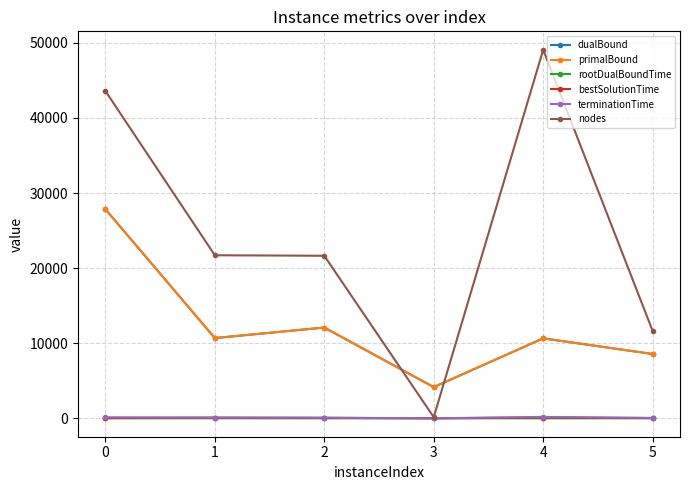

True or false: dualBound has more than 0 interior local peaks.

True